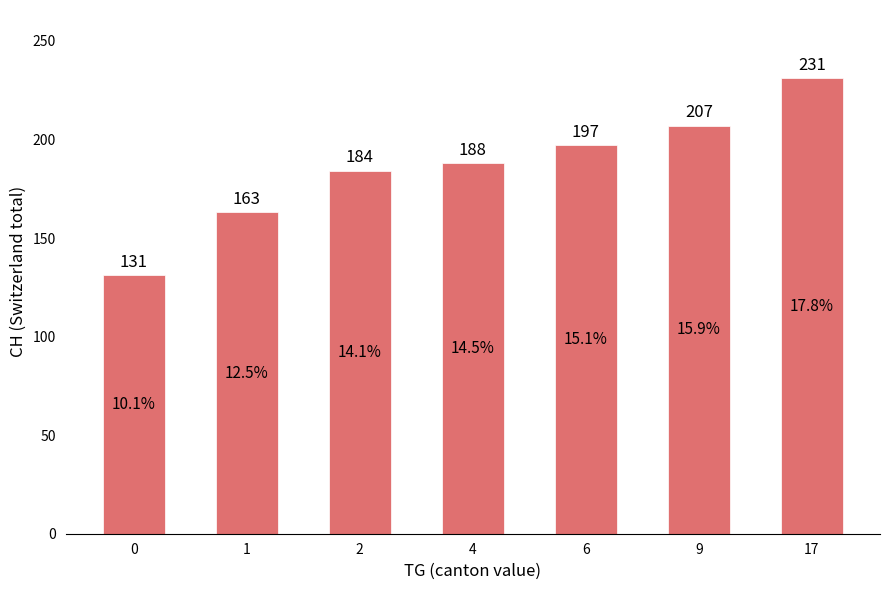

What is the value of the 5th bar from the left?

197